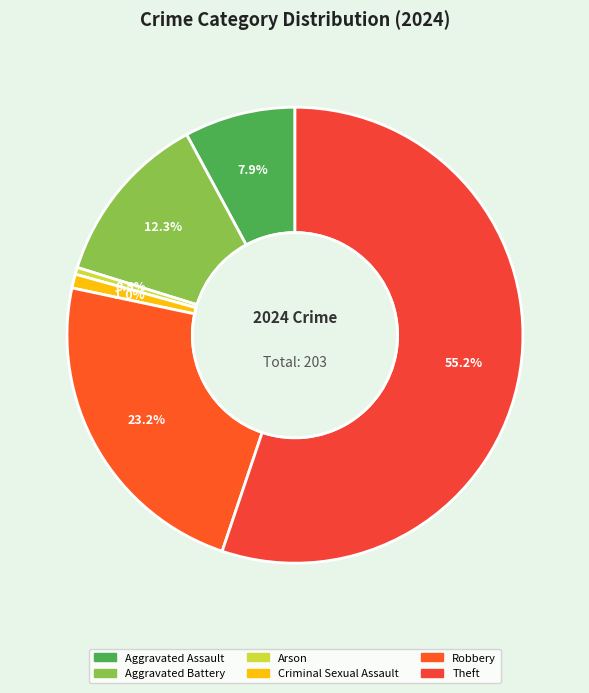

Is it true that Aggravated Assault is 1% of the pie?

False